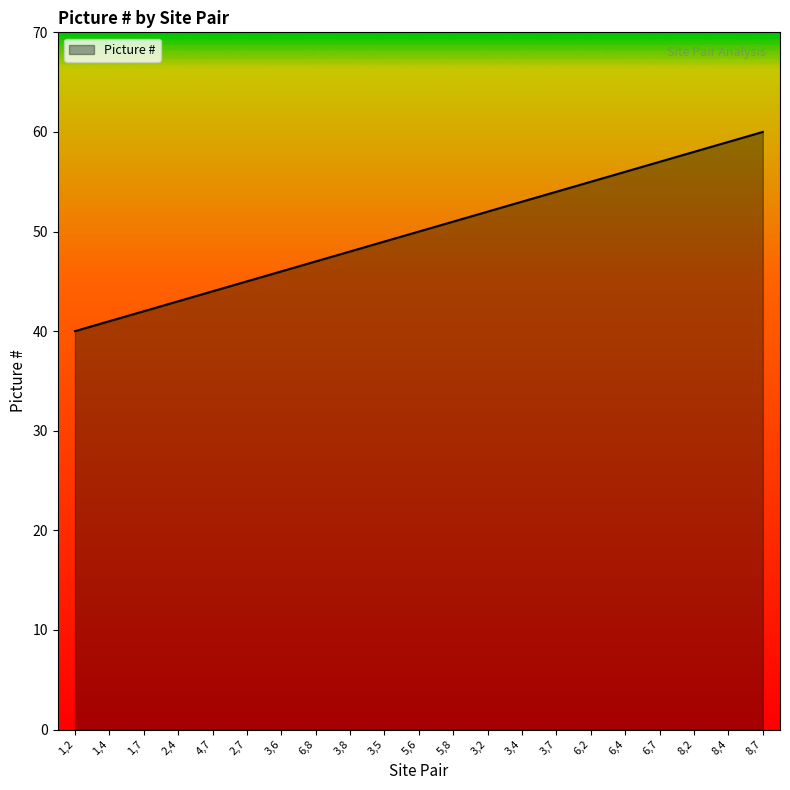

At which label is the value closest to 50?

5,6